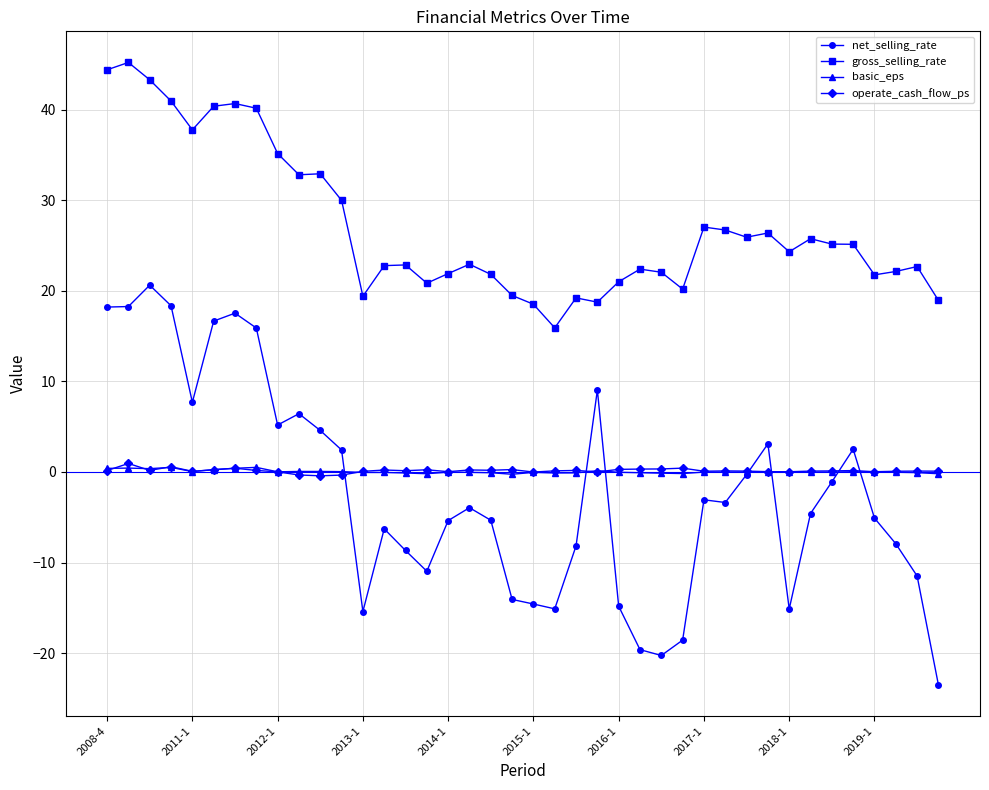

What is the value of the net_selling_rate point at the 37th from the left?

-5.1